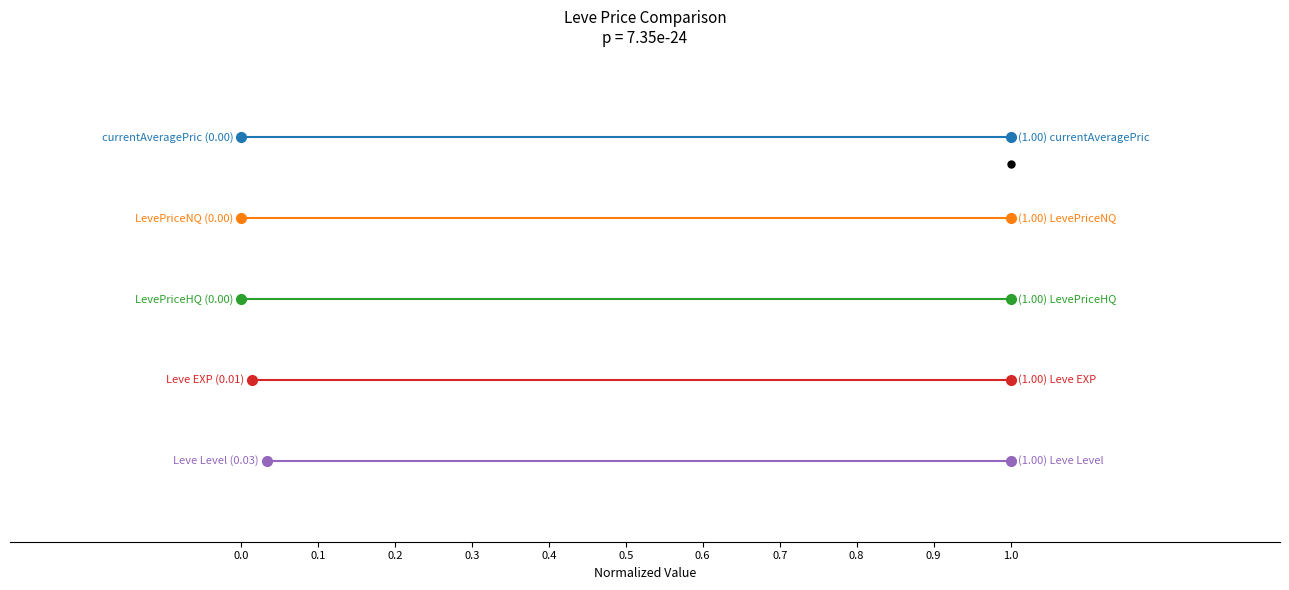

List the series in order of their peak value, lowest first.

Leve Level, Leve EXP, LevePriceHQ, LevePriceNQ, currentAveragePriceNQ